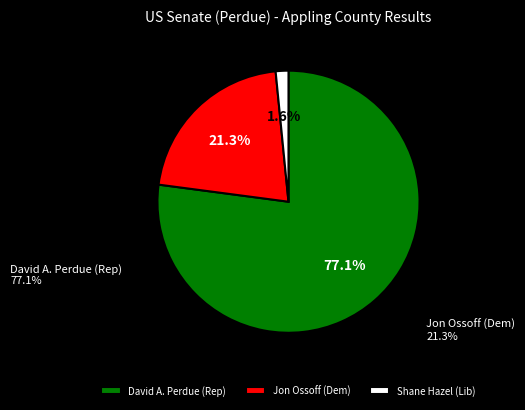

How much of the chart is everything except Shane Hazel (Lib)?

98.4%